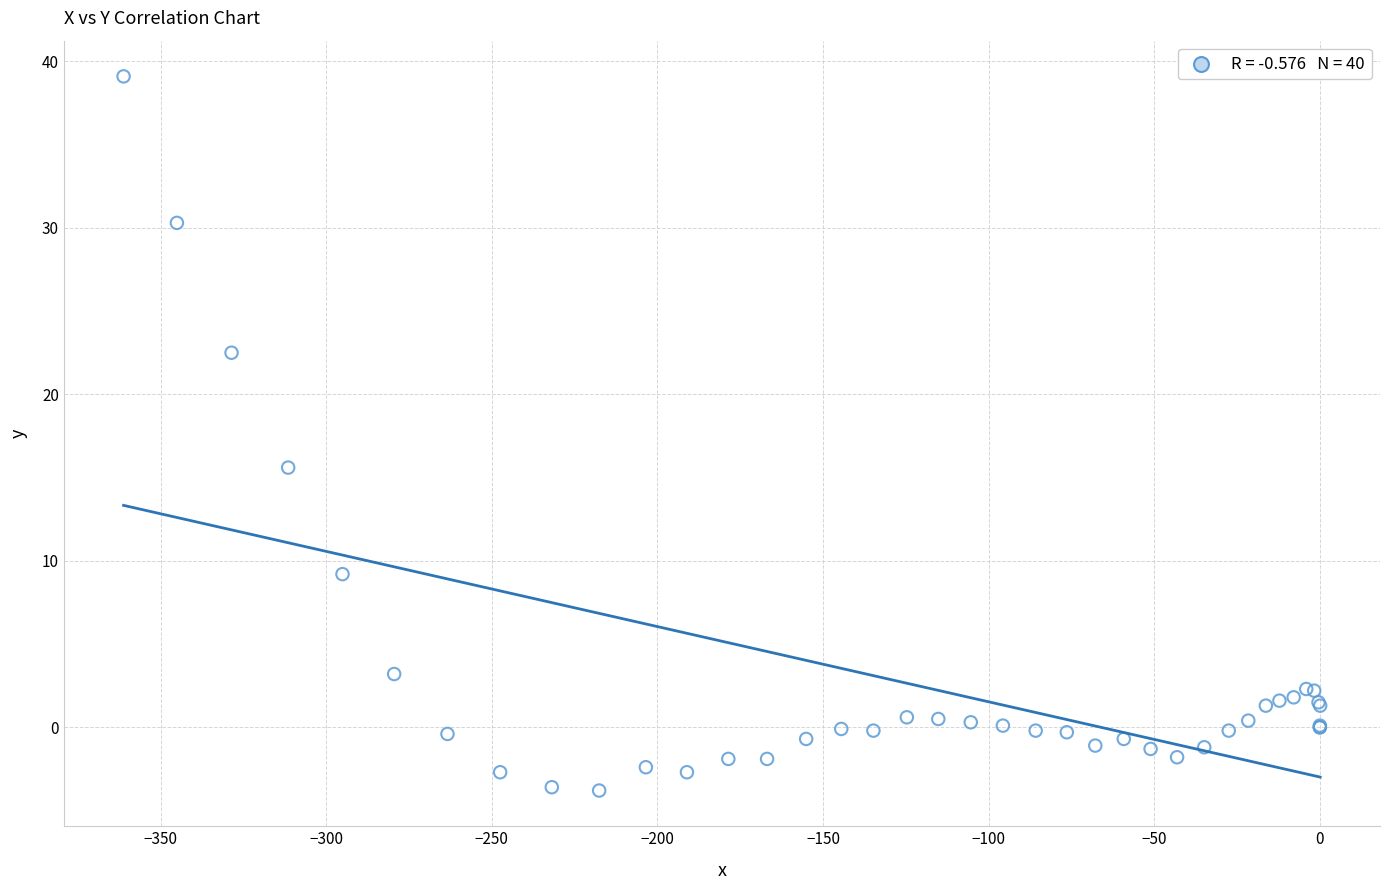

What Y value in the scatter plot is closest to 17?

15.6